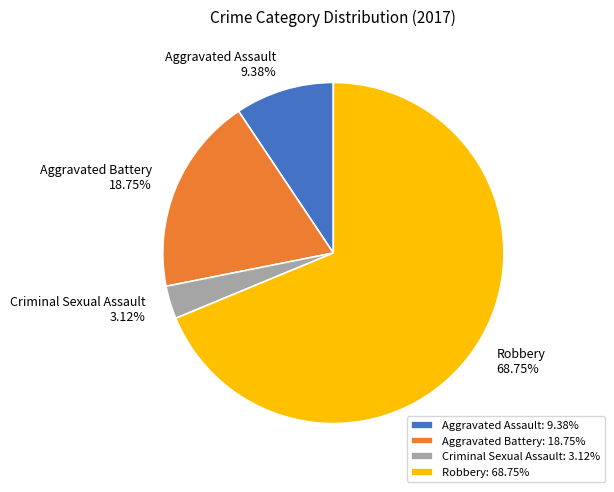

Which category has the biggest portion of the pie?

Robbery